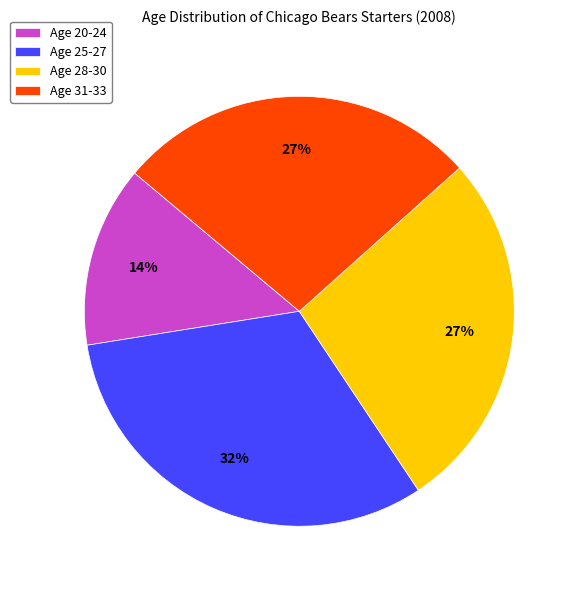

Is the sum of Age 28-30 and Age 25-27 greater than half?

Yes